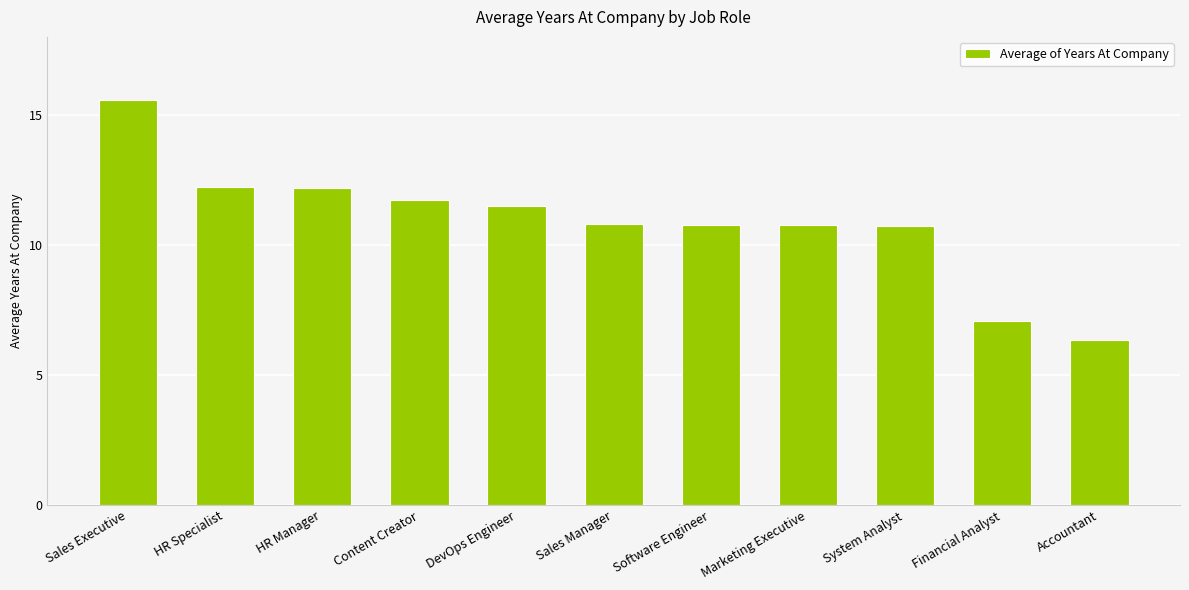

Does the chart contain any negative values?

No